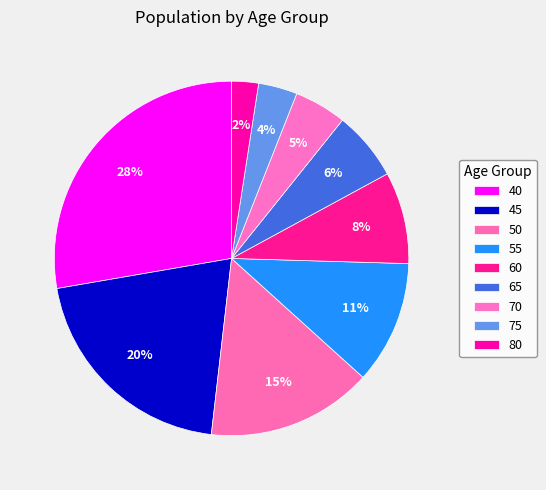

To the nearest percent, what percentage of the pie is 55?

11%